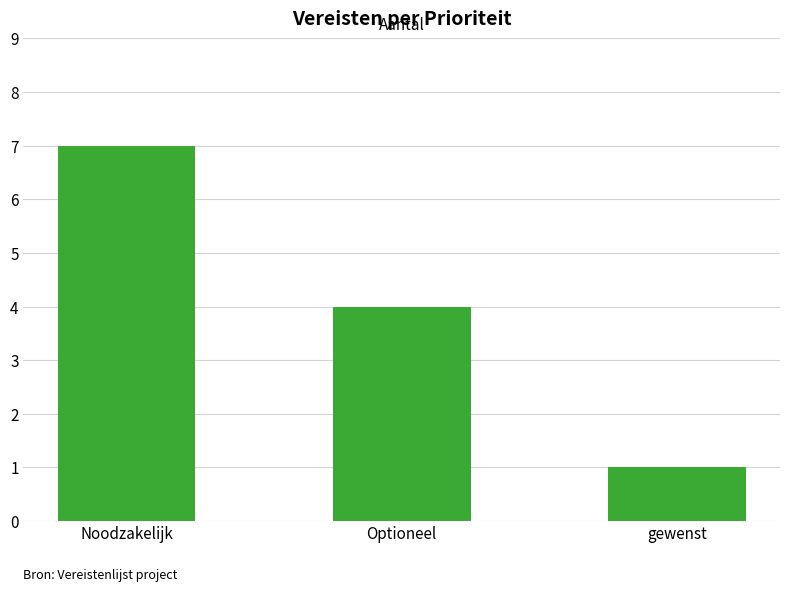

True or false: the data shows 4 at Optioneel.

True